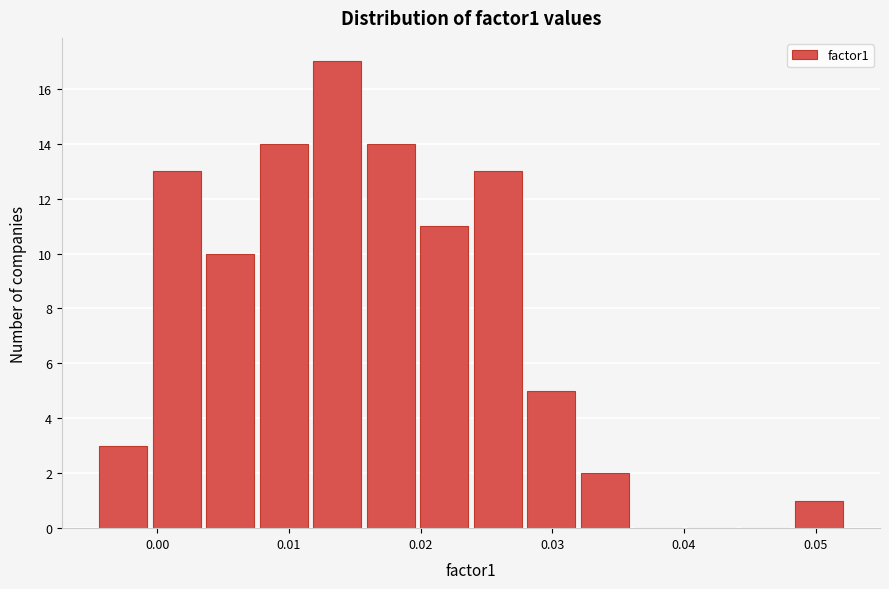

Which range on the x-axis has the tallest bar?

0.012 to 0.016